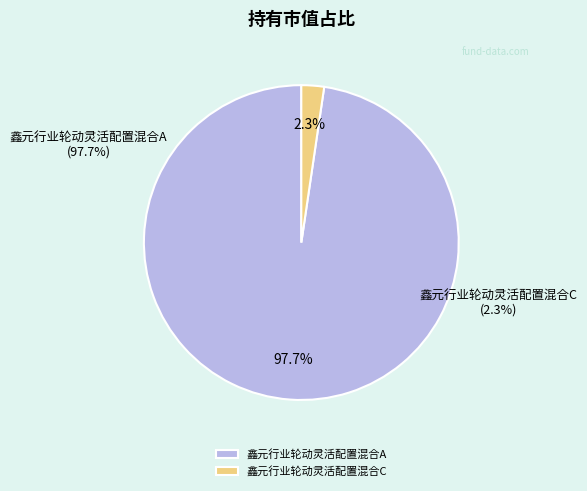

What percentage is NOT represented by 鑫元行业轮动灵活配置混合C?

97.7%